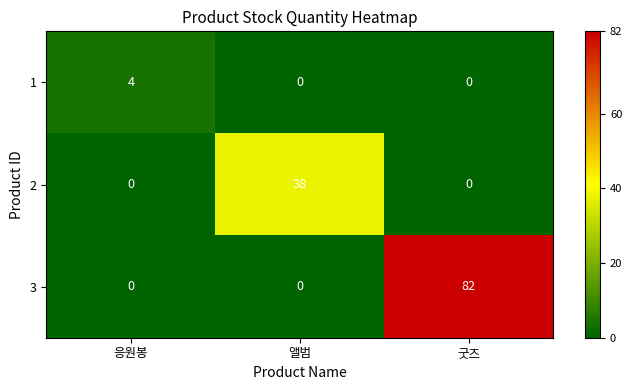

What is the maximum value for 3?

82